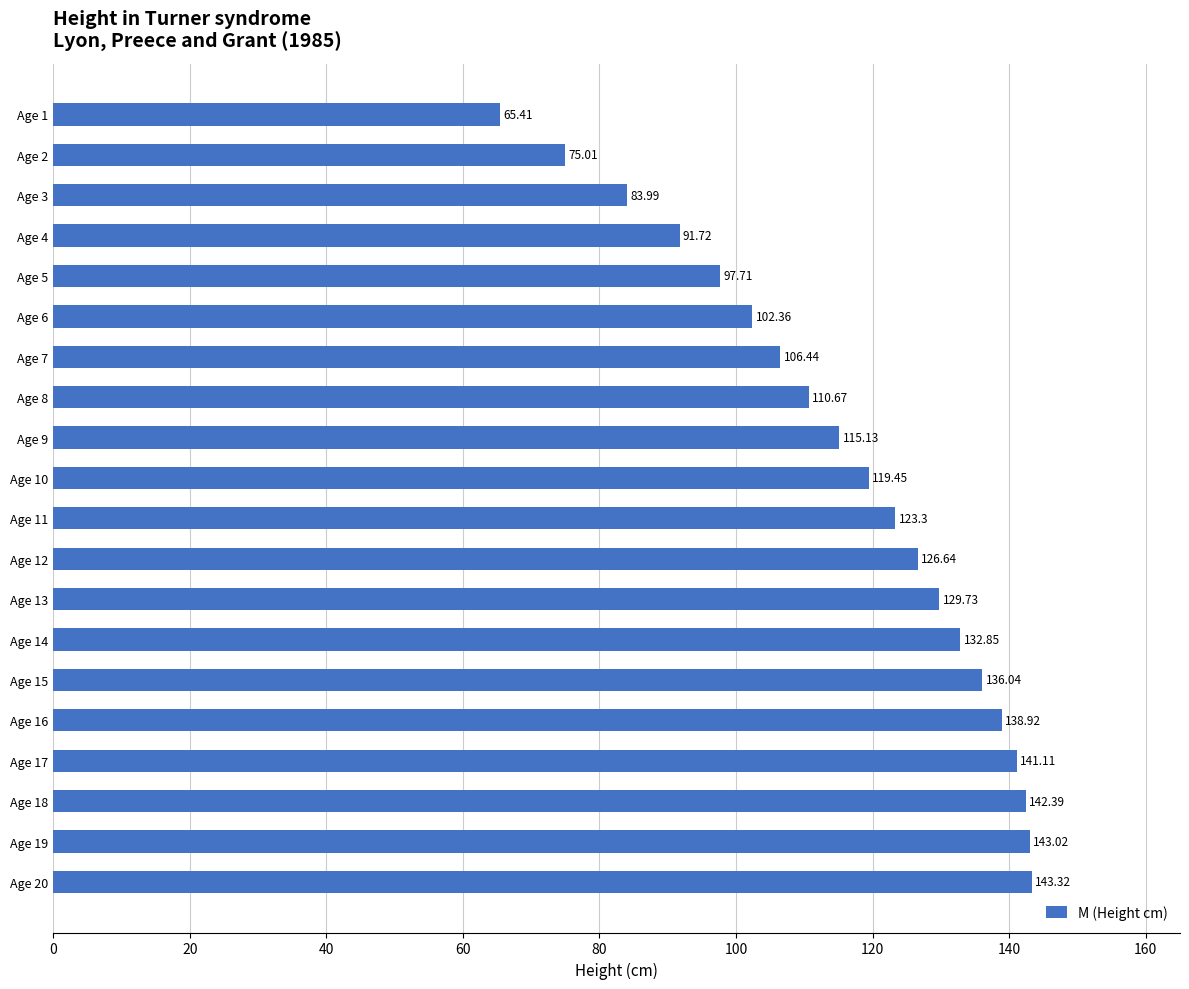

Does the chart contain any negative values?

No